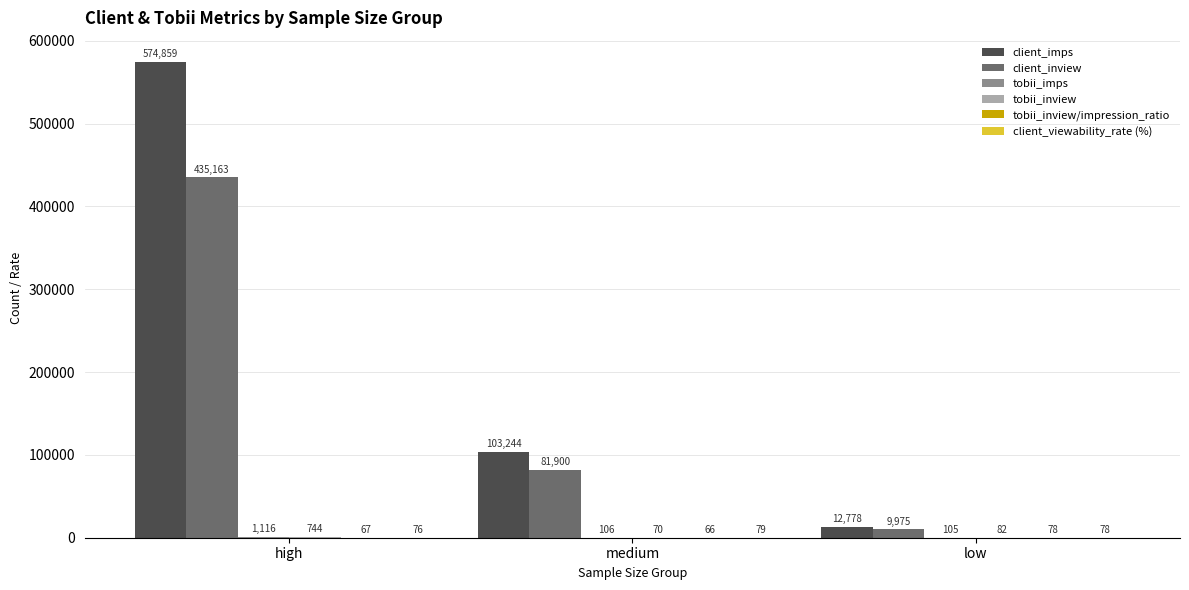

What is the total value across all series at low?

23096.2